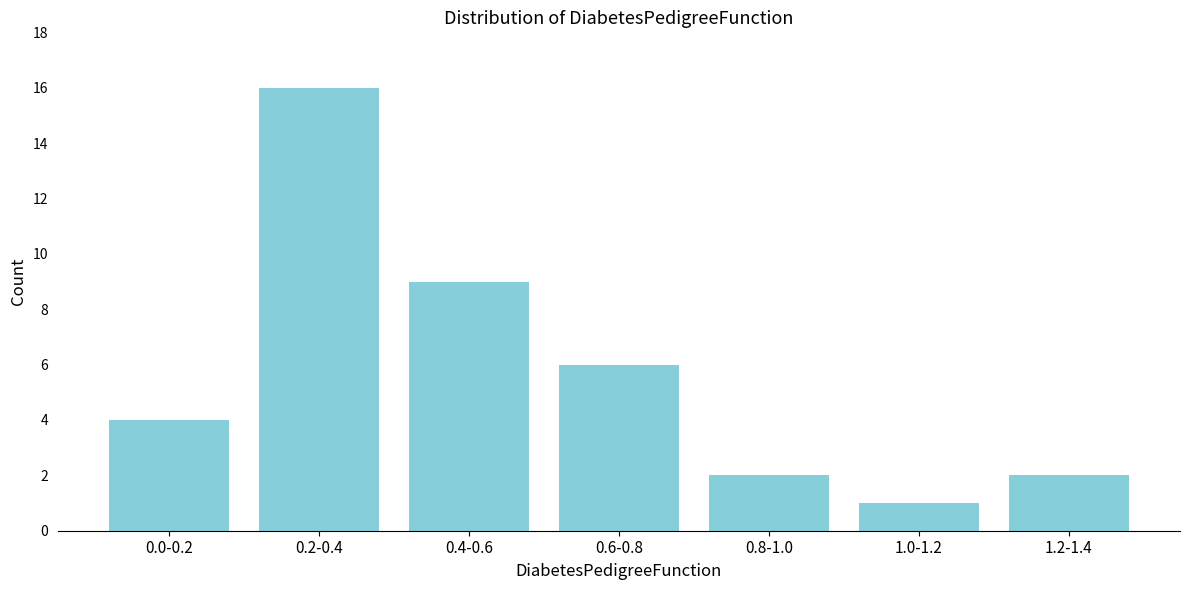

Reading left to right, extract all data points from this chart.

4	16	9	6	2	1	2